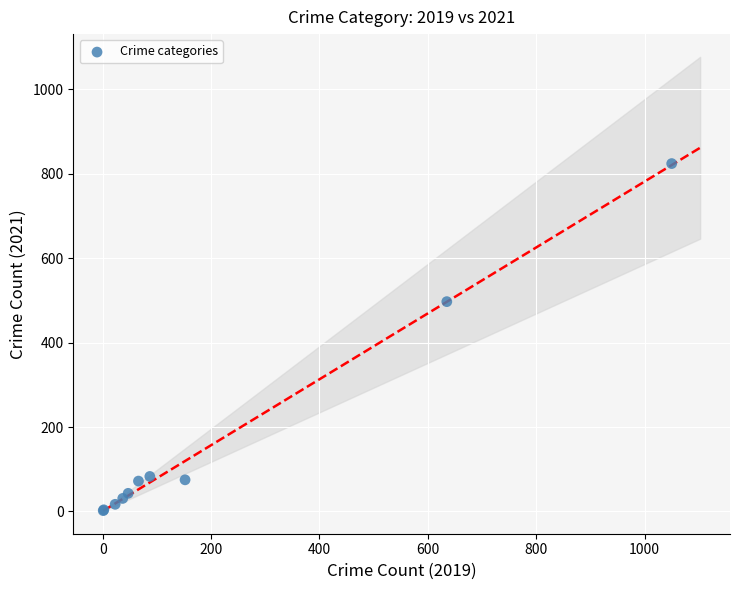

What Y value in the scatter plot is closest to 413?

497